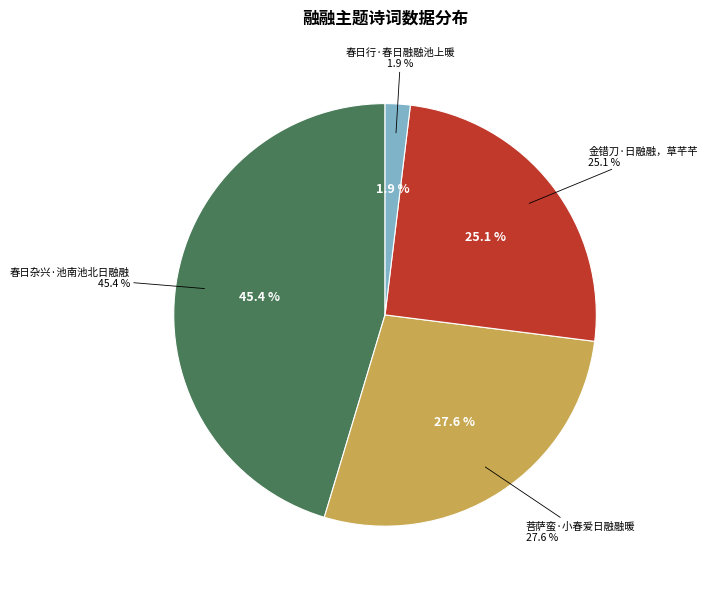

To the nearest percent, what portion does 春日行·春日融融池上暖 represent?

2%